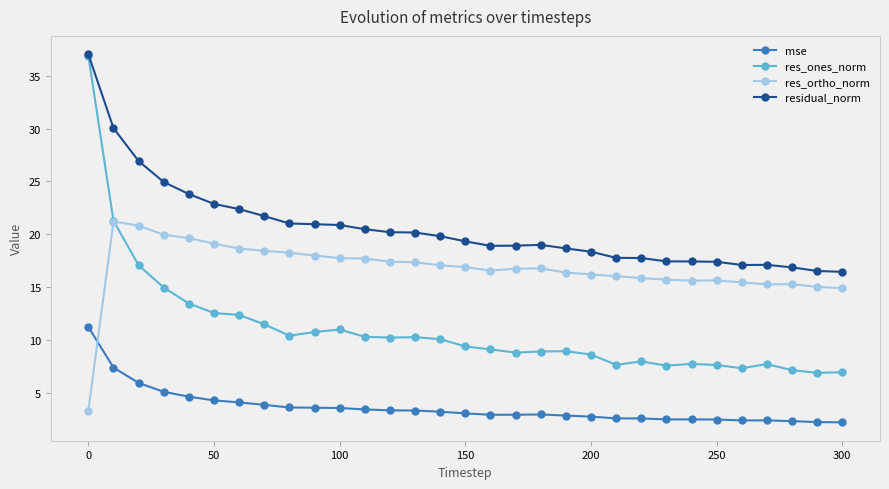

Rank the series by their average value, from lowest to highest.

mse, res_ones_norm, res_ortho_norm, residual_norm